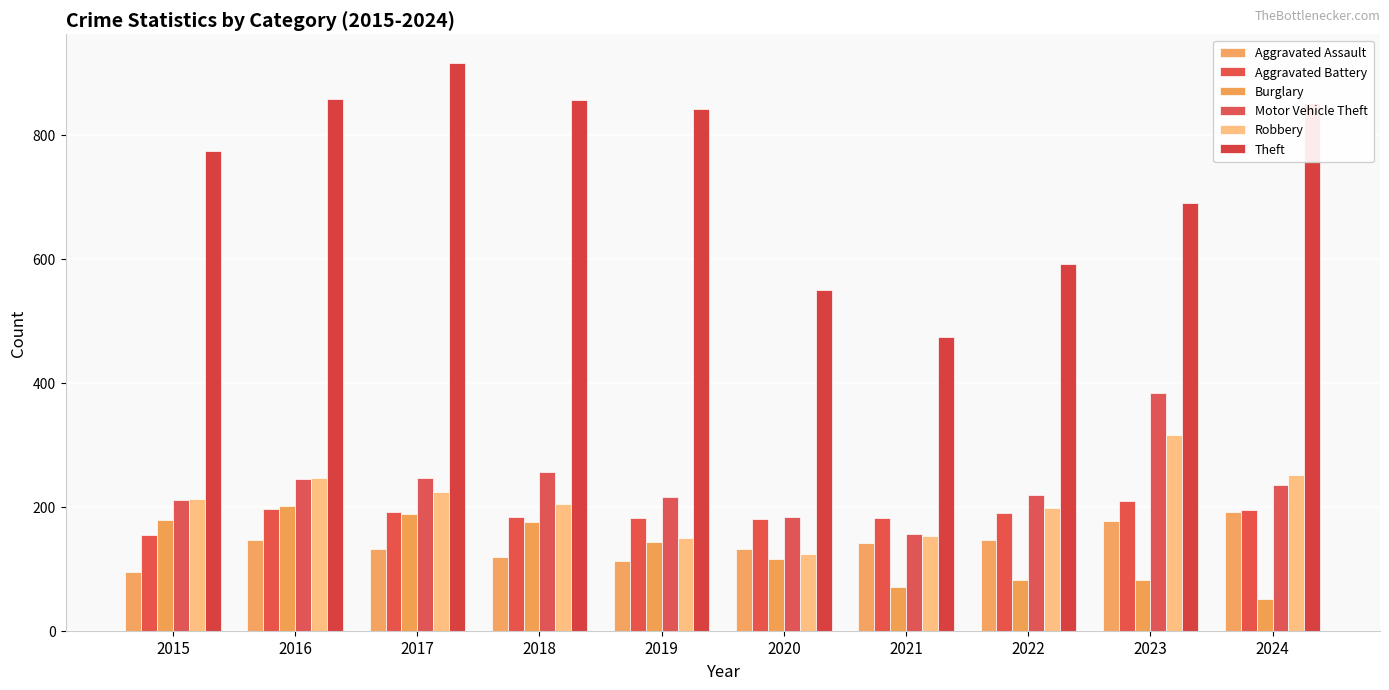

Where does the Robbery series first go above 212?

2016